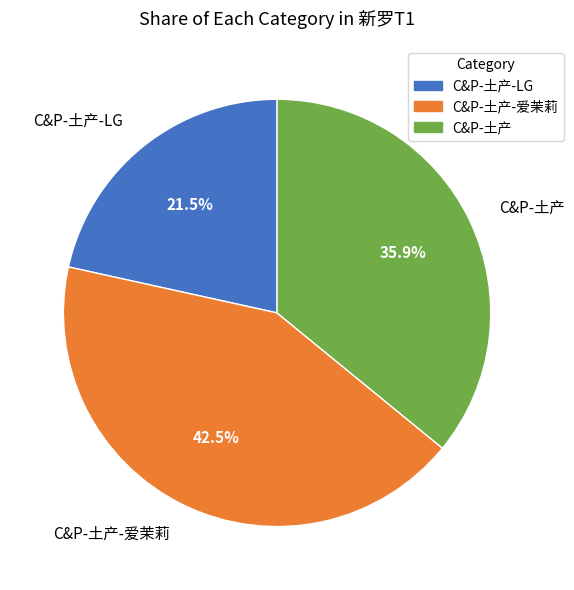

Which category has the smallest portion of the pie?

C&P-土产-LG